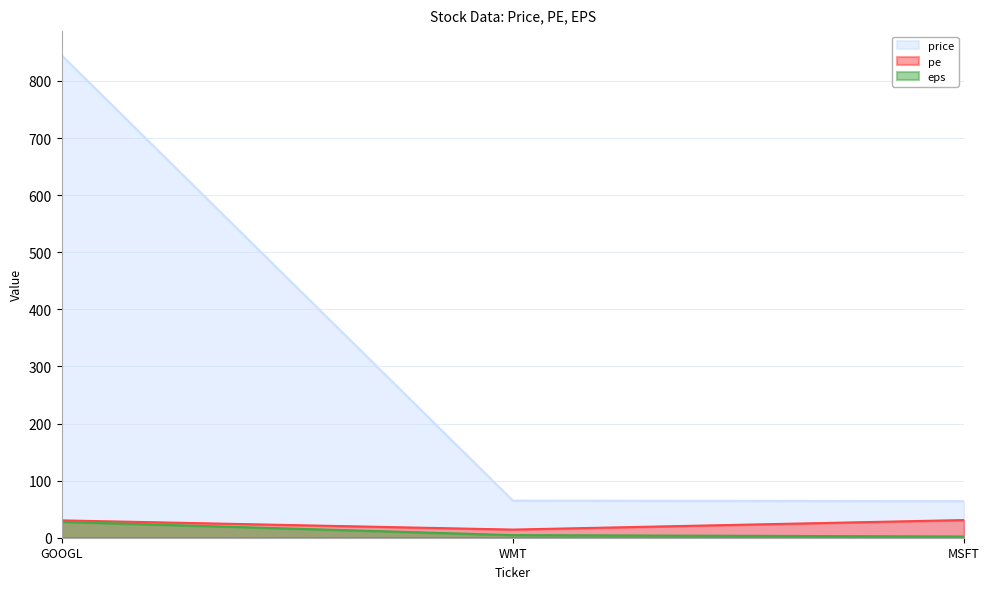

What is the maximum value for pe?

31.0